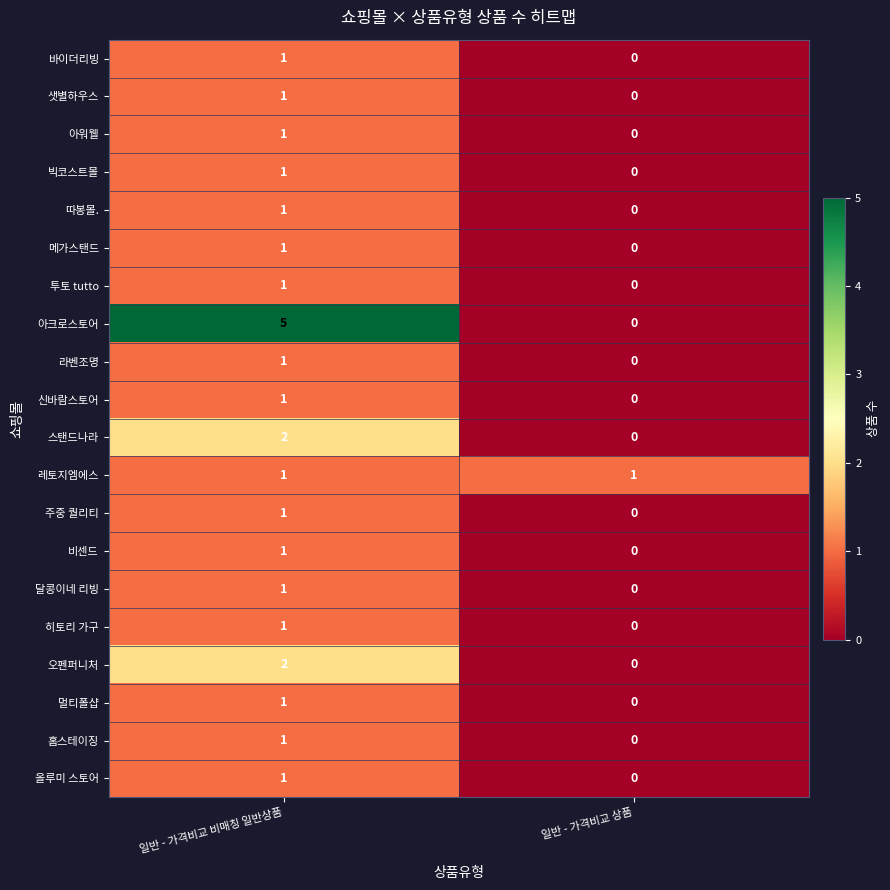

Which series changed the most between 일반 - 가격비교 비매칭 일반상품 and 일반 - 가격비교 상품?

아크로스토어